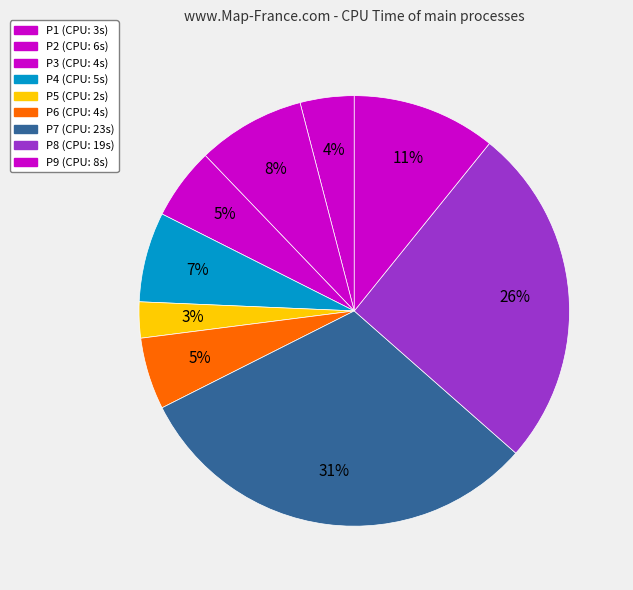

Which category has the smallest portion of the pie?

P5